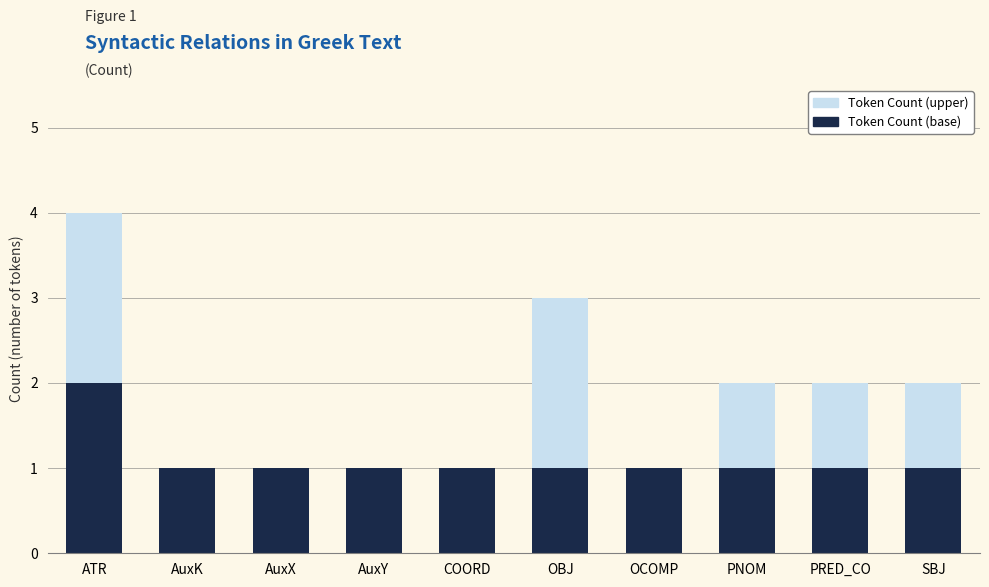

At which category is the sum across all series the highest?

ATR